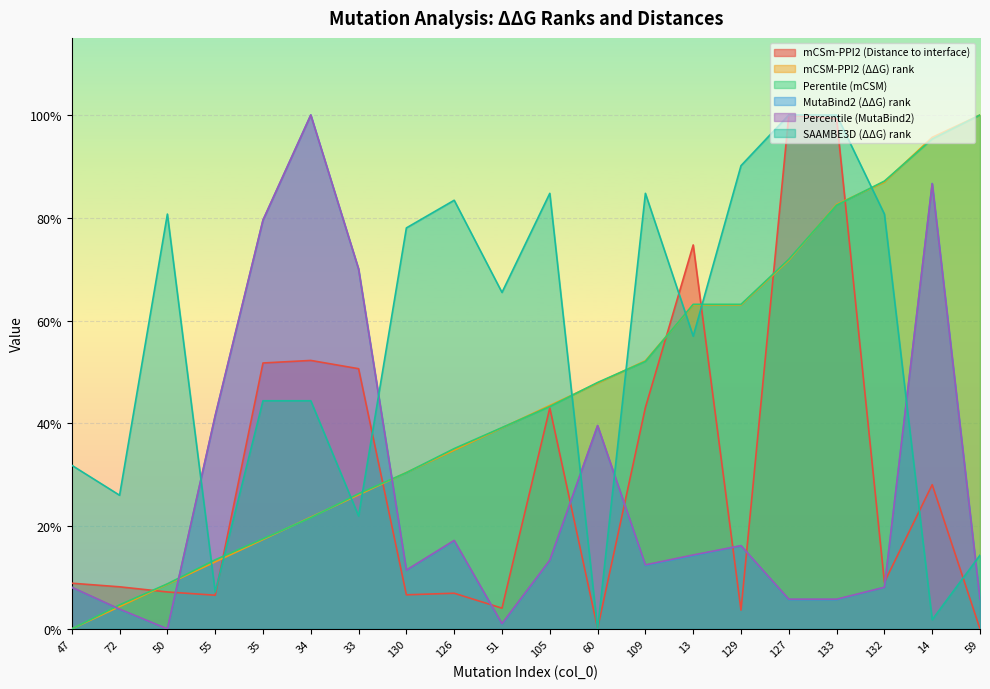

What are all the series names shown in the legend?

mCSm-PPI2 (Distance to interface), mCSM-PPI2 (ΔΔG) rank, Perentile (mCSM), MutaBind2 (ΔΔG) rank, Percentile (MutaBind2), SAAMBE3D (ΔΔG) rank